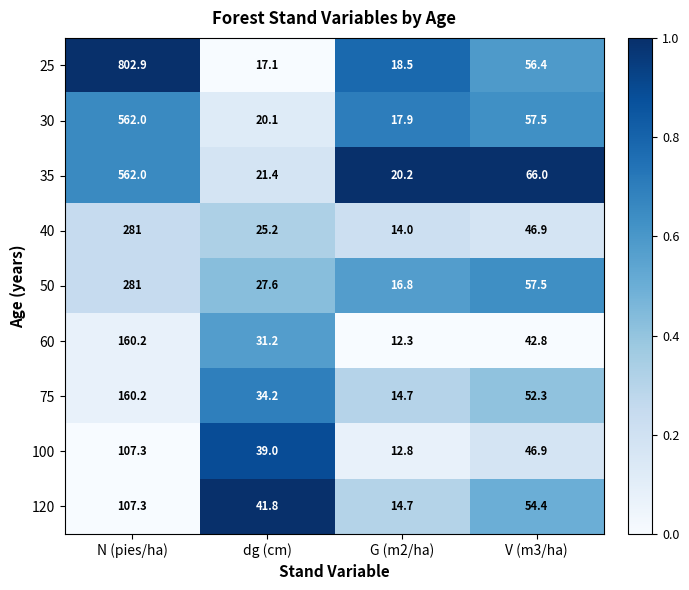

Which series changed the most between dg (cm) and V (m3/ha)?

35